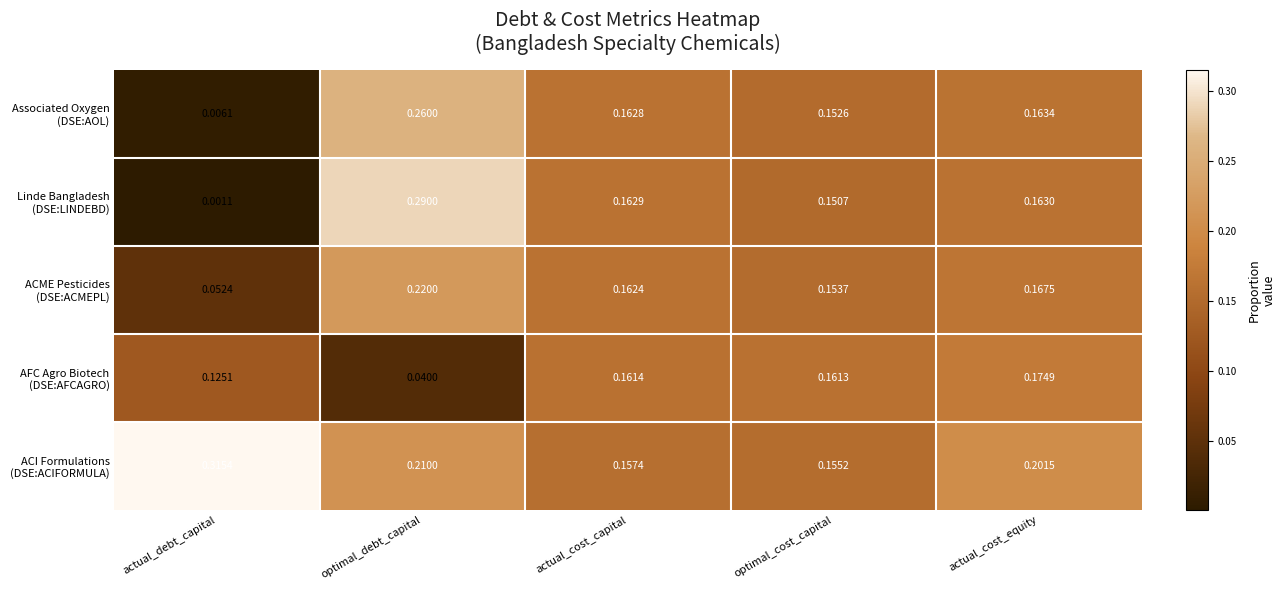

At which category is the sum across all series the highest?

optimal_debt_capital